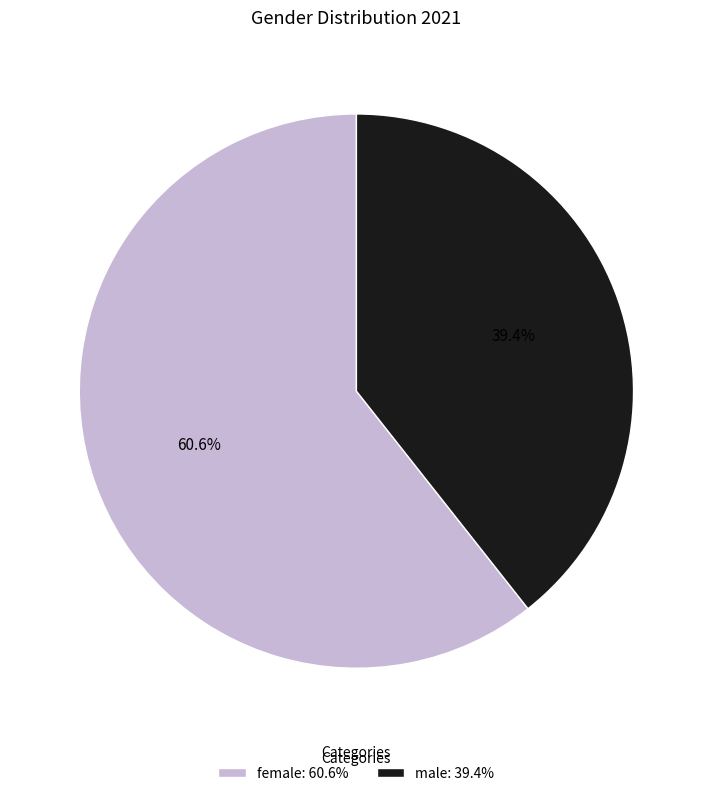

Count the number of slices in the pie.

2